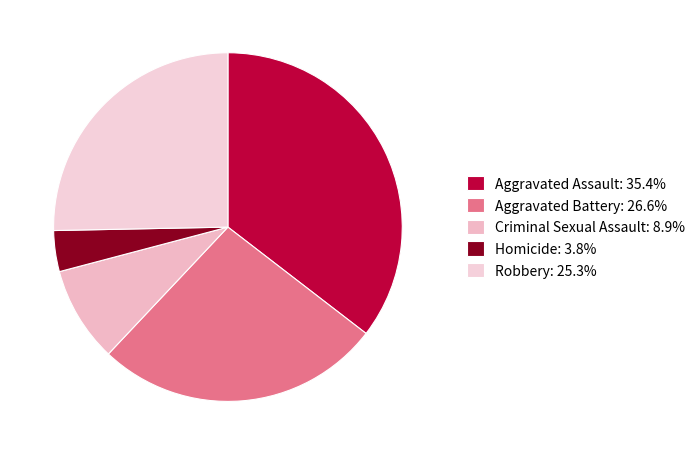

Does any single category account for the majority?

No